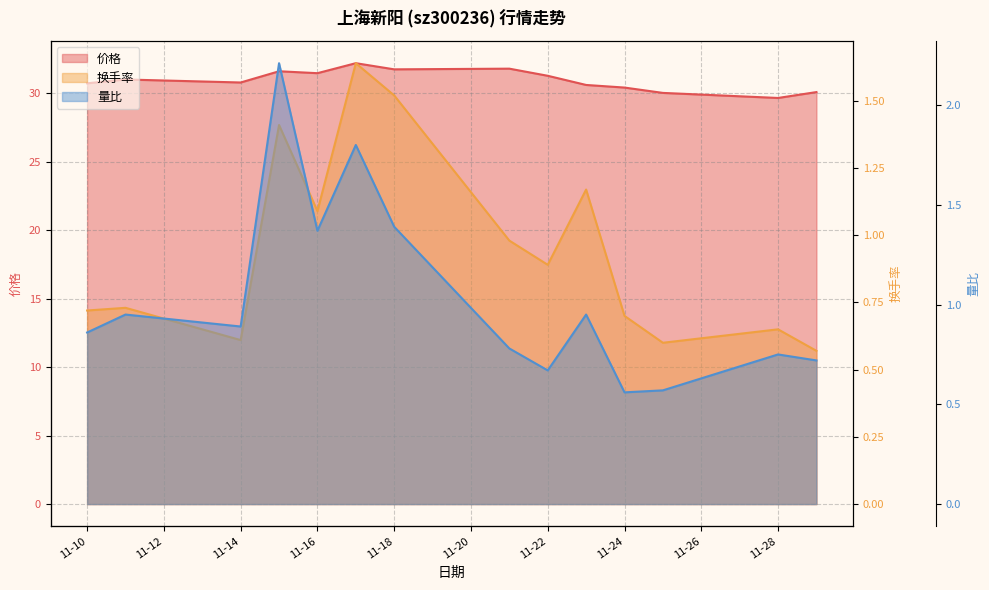

True or false: 价格 line has a value of 55.0 at 11-14.

False